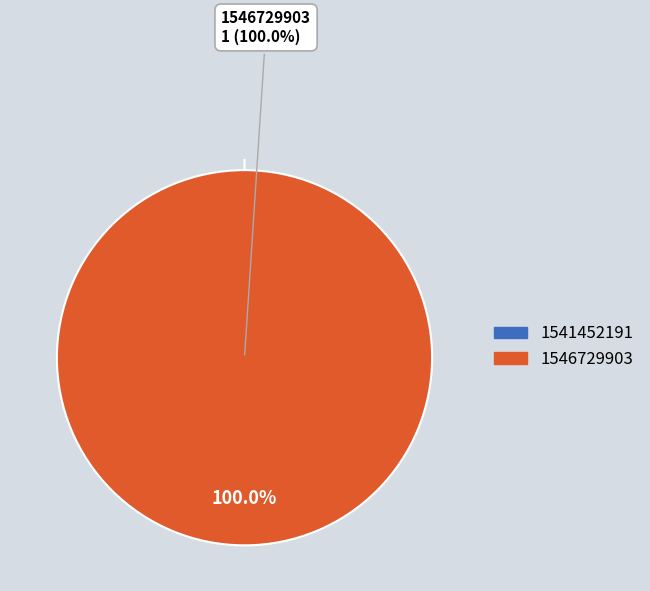

Which slice is the largest?

1546729903